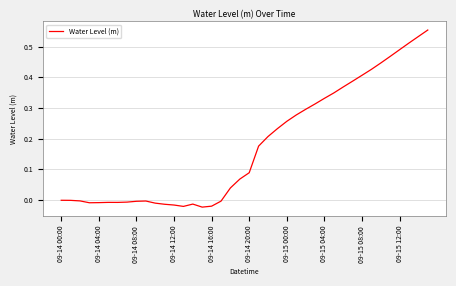

Which category has the highest value across all series?

39